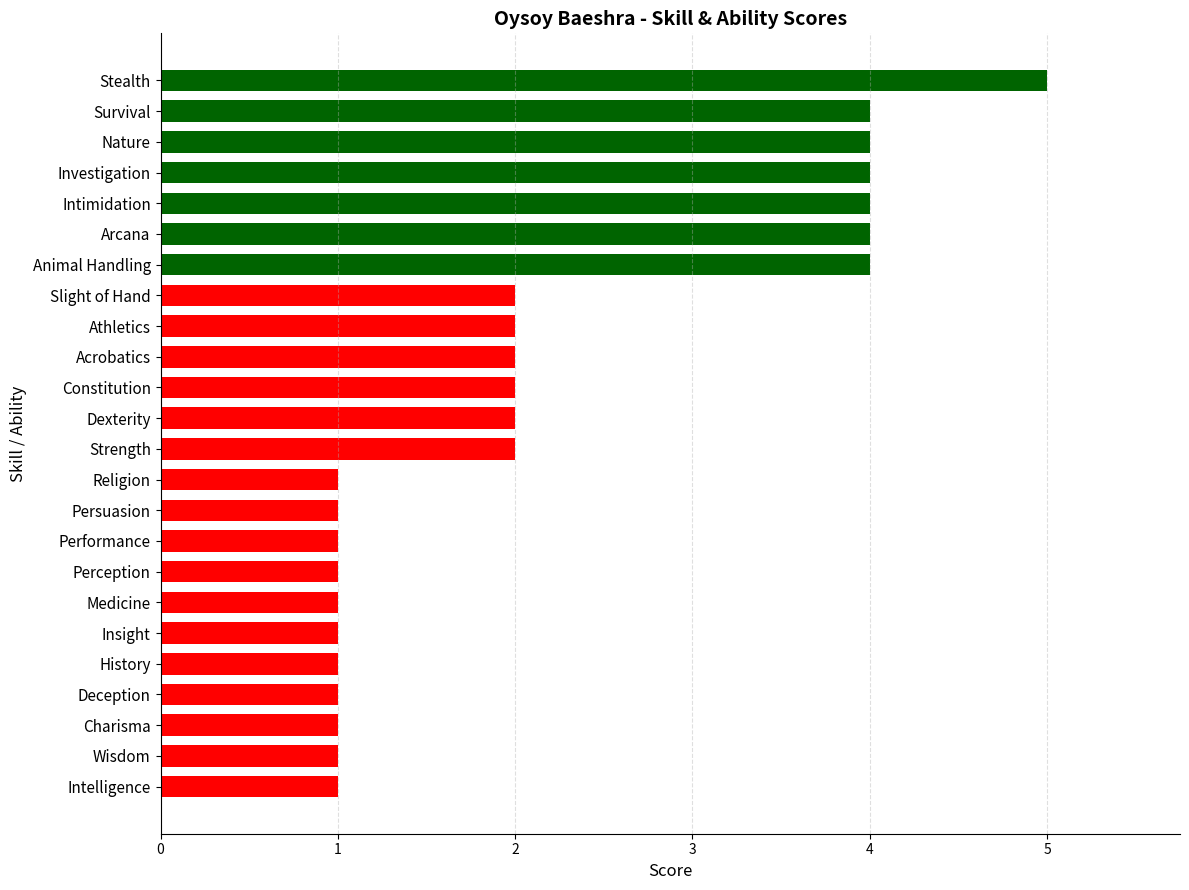

How many distinct data groups are displayed?

1